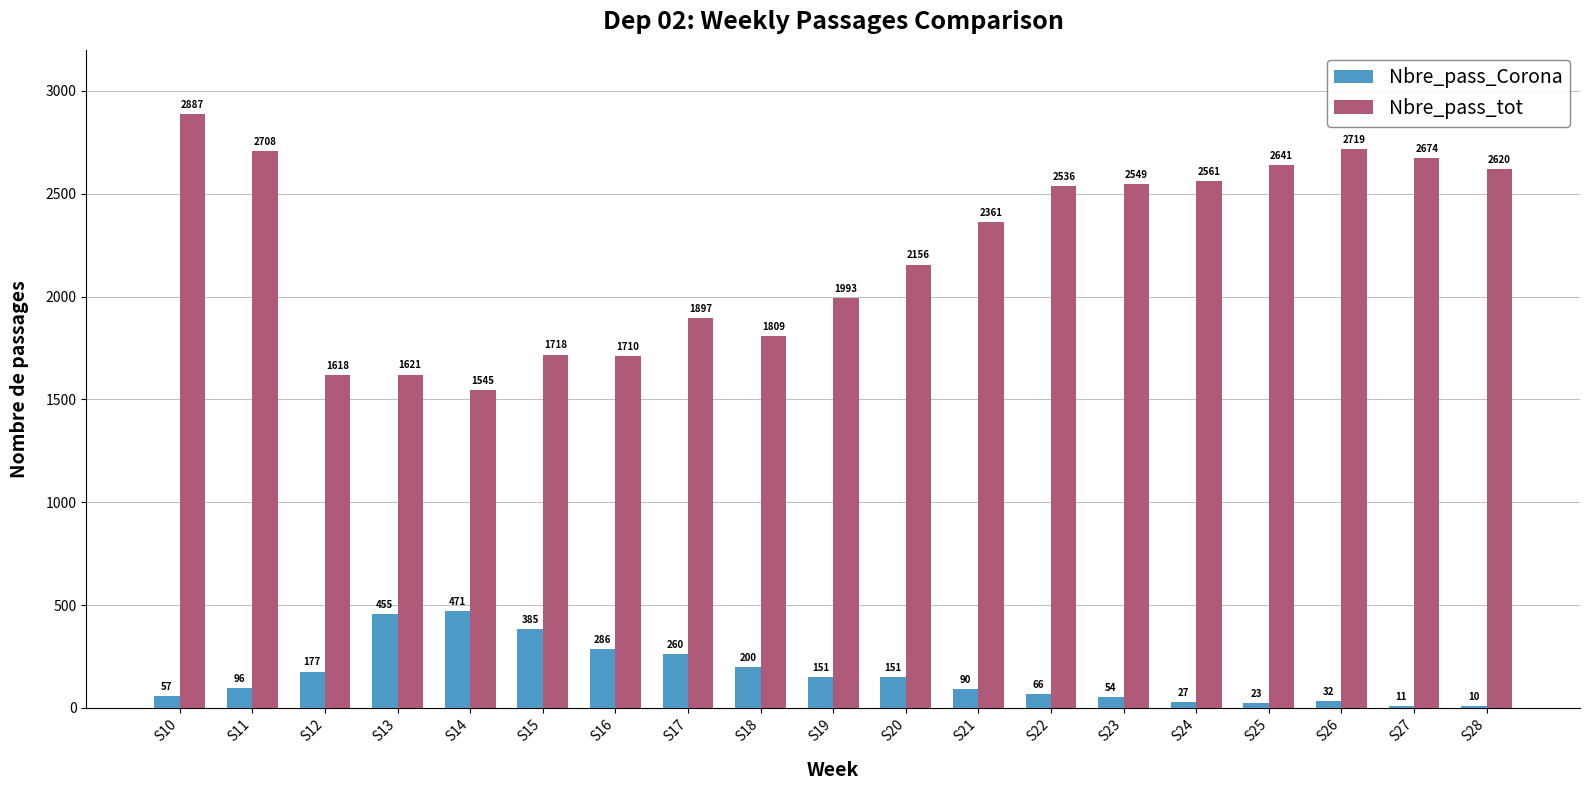

At which label is Nbre_pass_Corona closest to 240?

S17